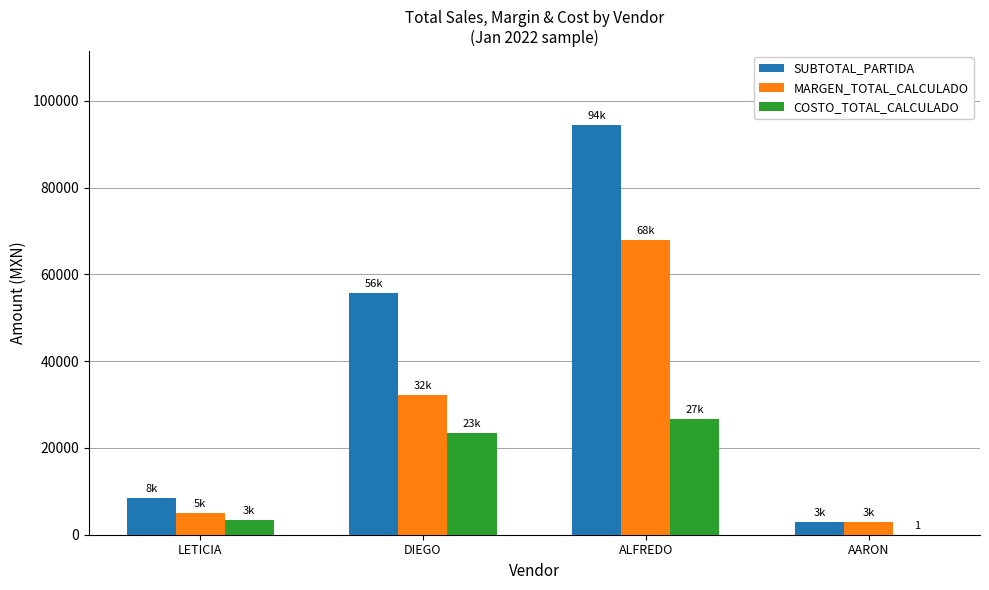

The SUBTOTAL_PARTIDA series shows 94440.1 at ALFREDO. True or false?

True